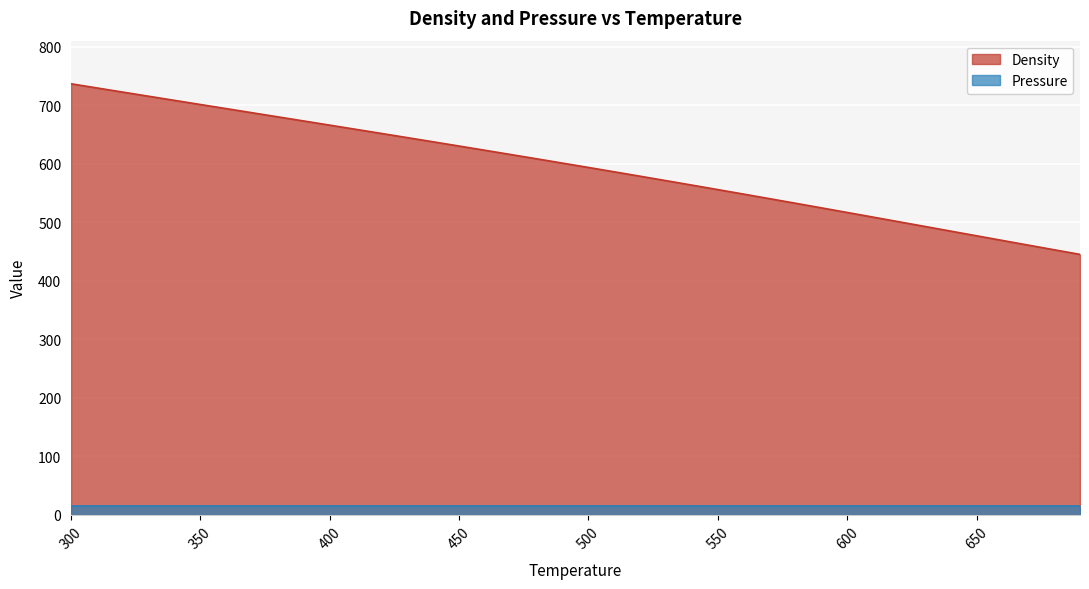

What is the average value?

594.5